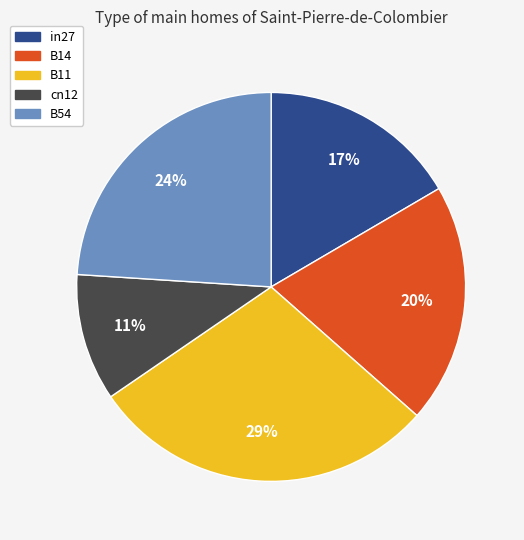

Is the sum of B14 and B54 greater than half?

No